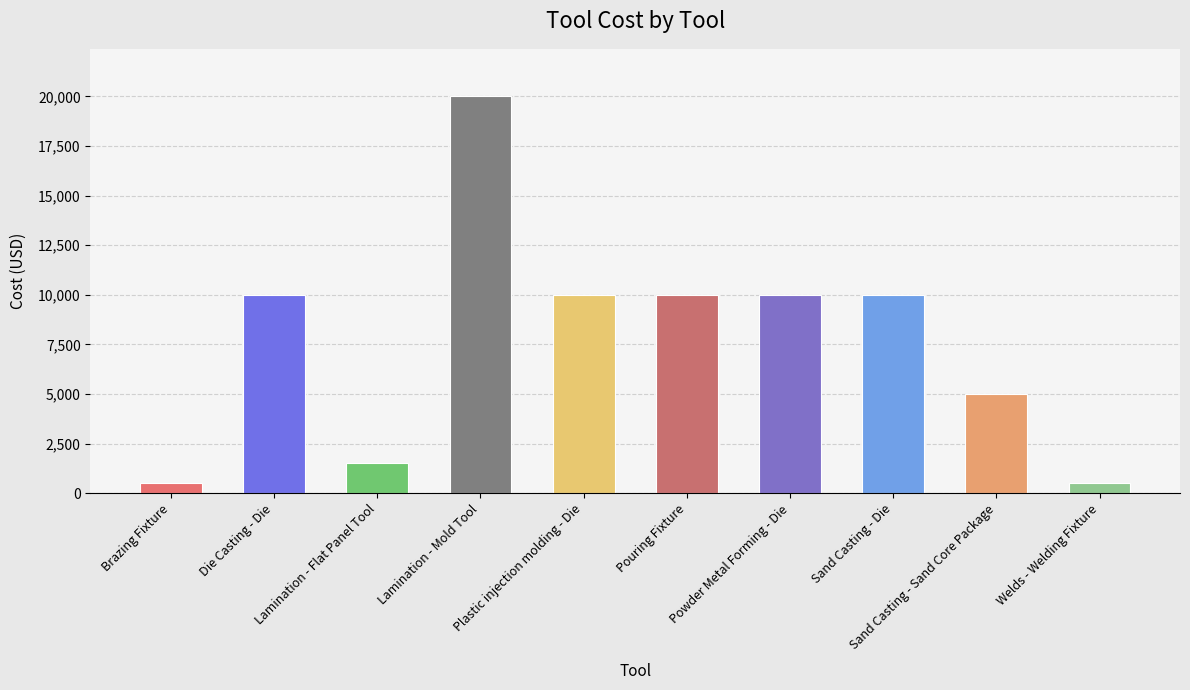

What value does the data have at Pouring Fixture?

10000